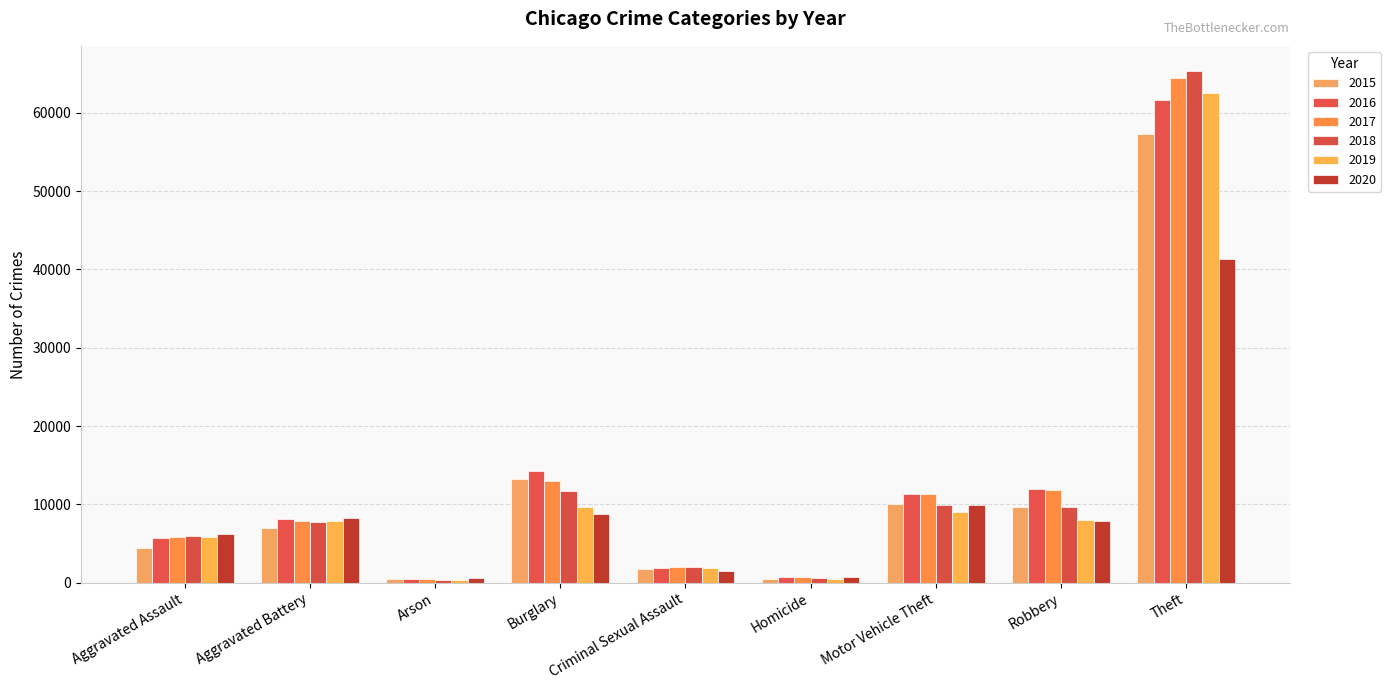

How many data points in 2020 are less than 7855?

4